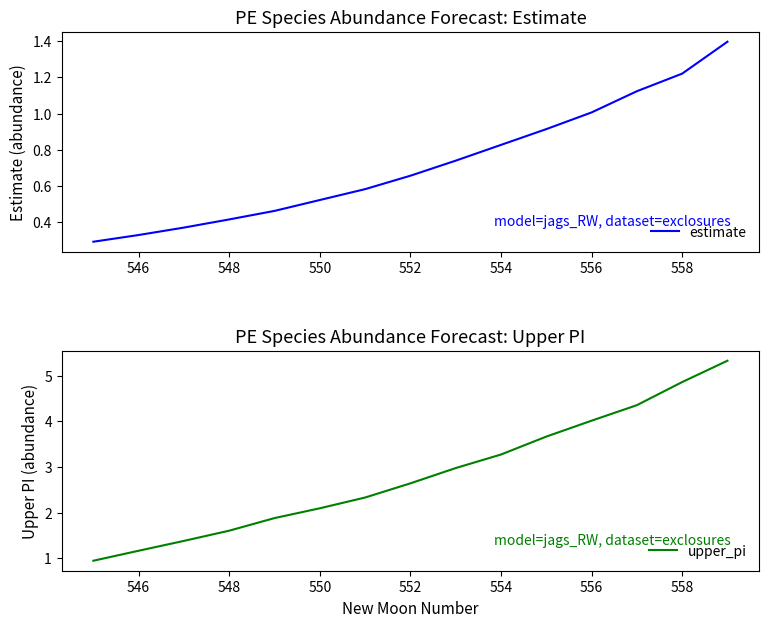

What is the minimum value for estimate?

0.3